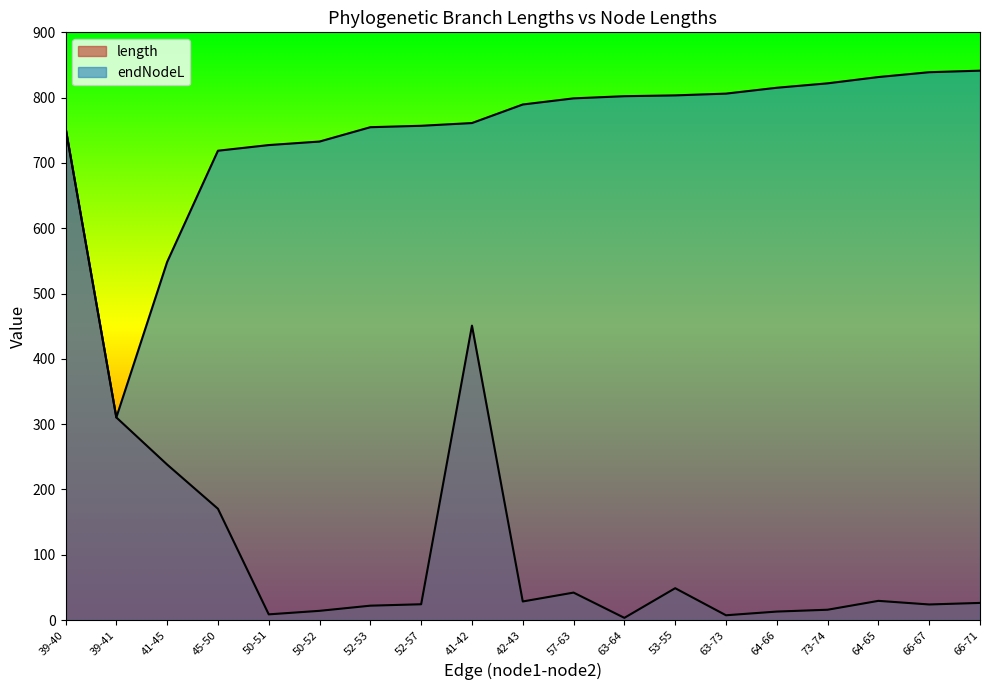

What are all the series names shown in the legend?

length, endNodeL